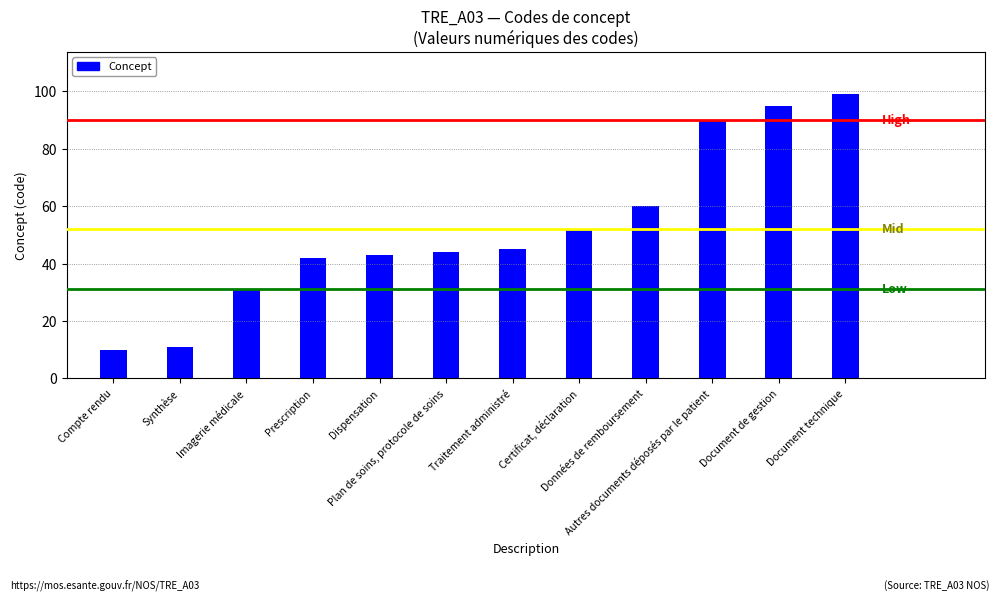

Which has a higher value, Document de gestion or Dispensation?

Document de gestion